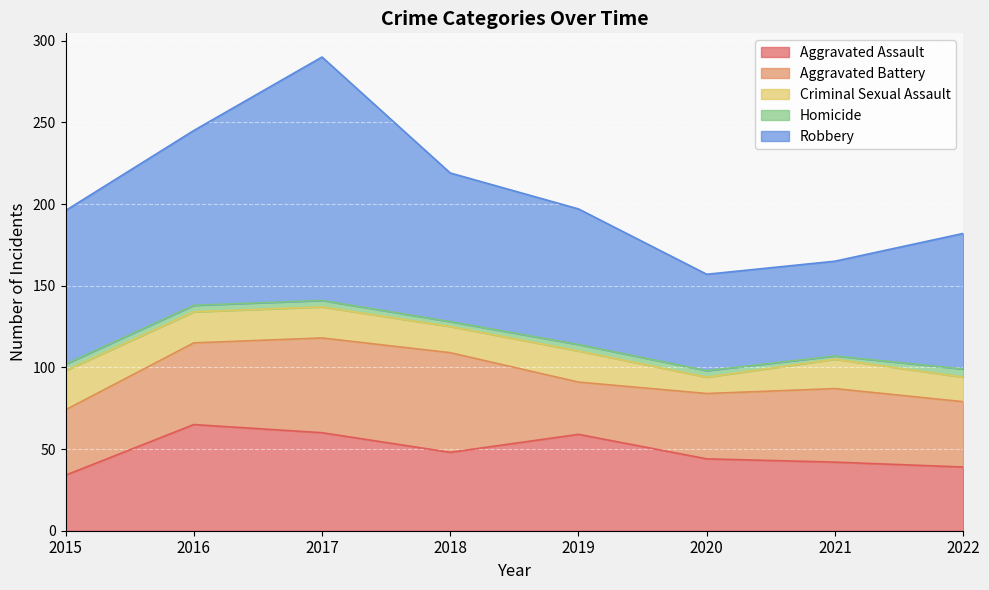

What is the difference between the second highest and minimum values in the Criminal Sexual Assault series?

9